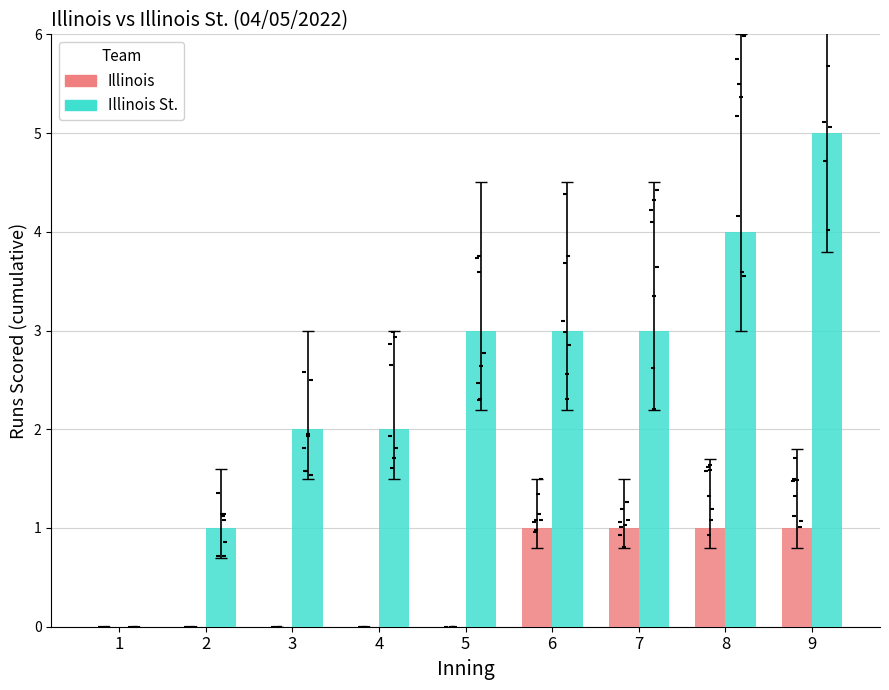

Which series has the largest total across all categories?

Illinois St.